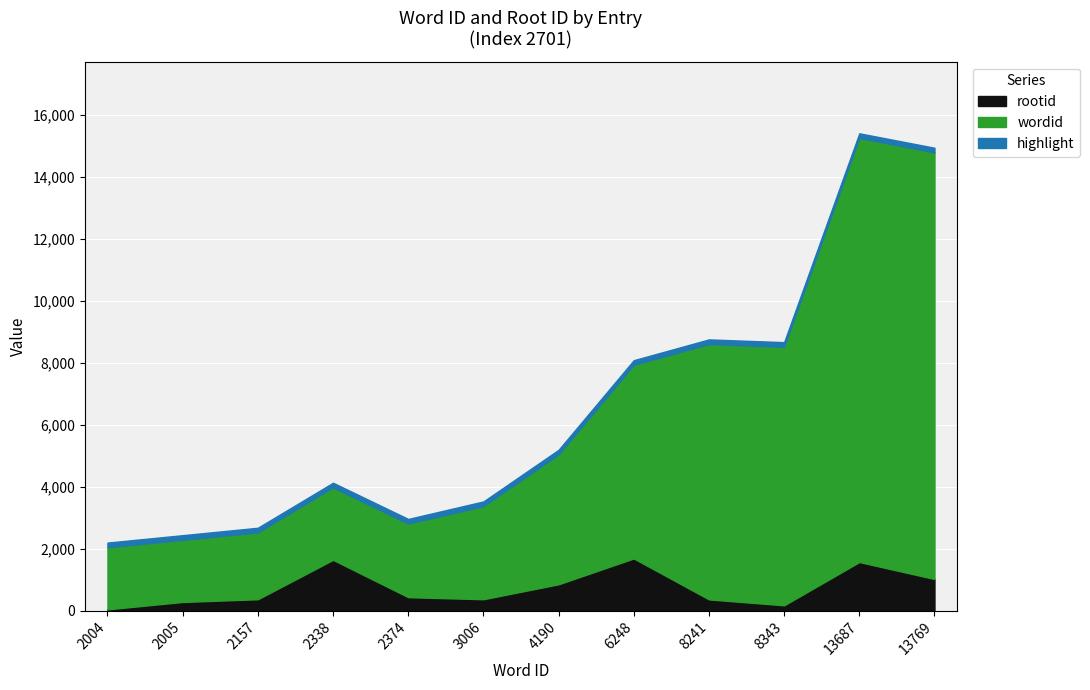

Is the value of wordid at 3006 greater than the value of rootid at 3006?

Yes